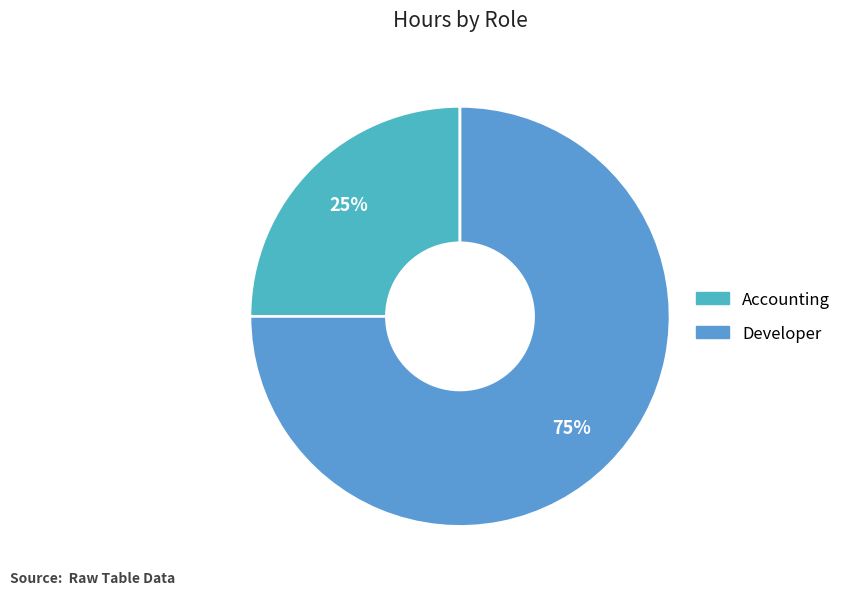

True or false: Accounting accounts for 30% of the total.

False